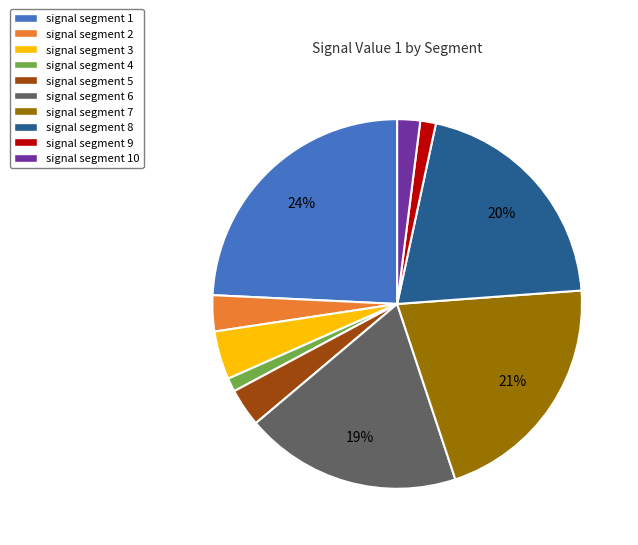

True or false: signal segment 1 accounts for 24% of the total.

True